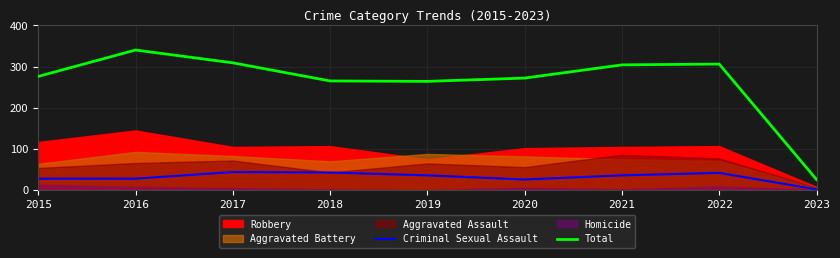

True or false: Criminal Sexual Assault and Total cross at least once.

False